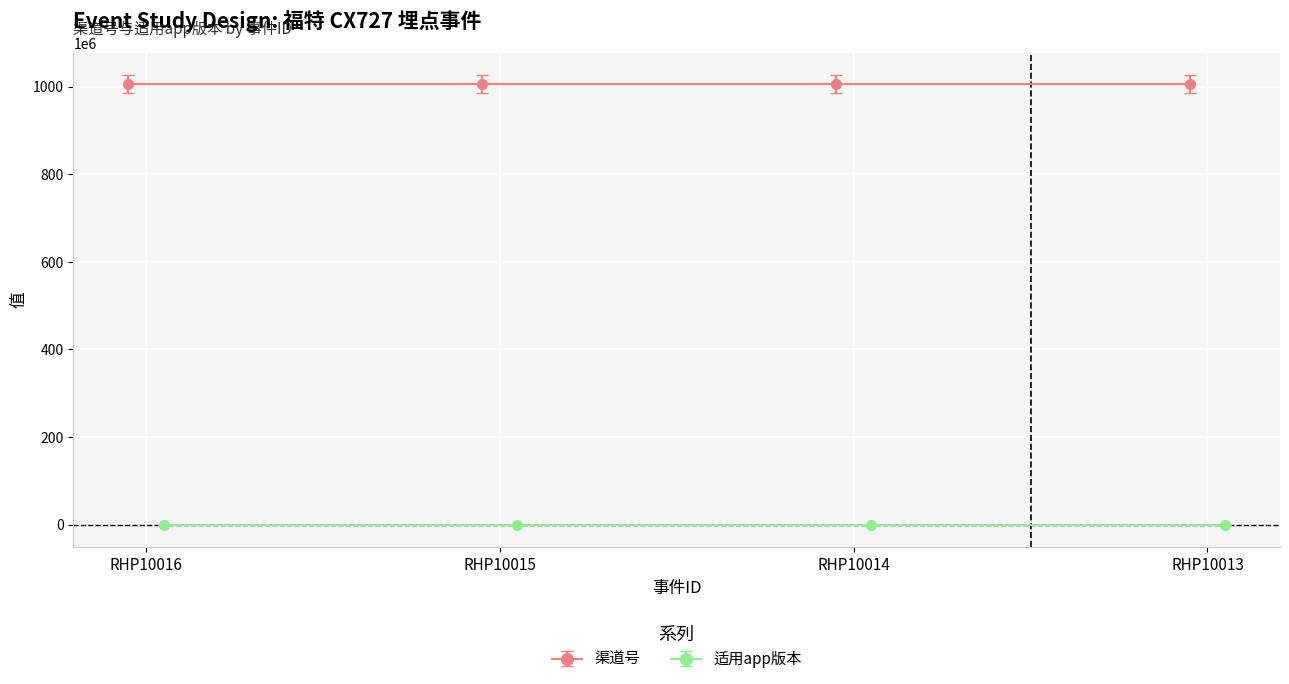

True or false: 渠道号 and 适用app版本 cross at least once.

False